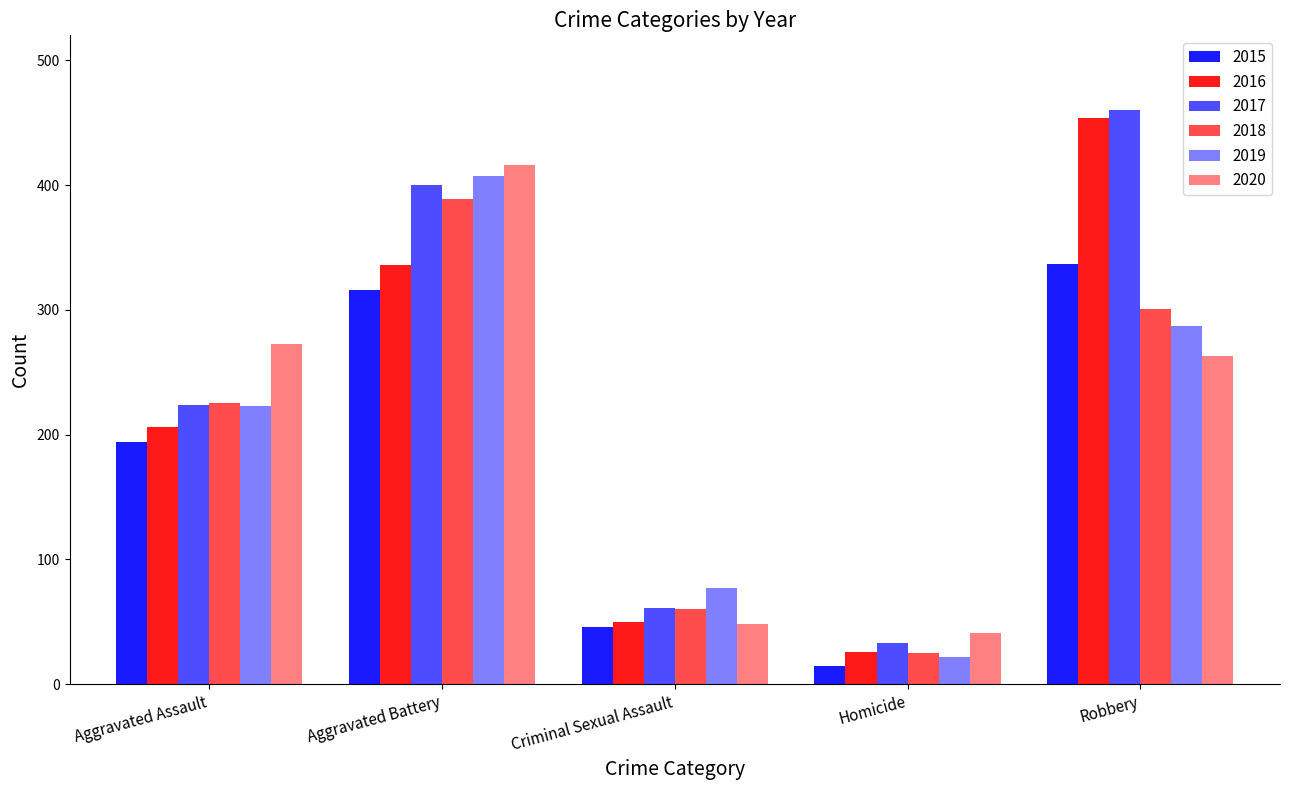

How many bars are there in each group?

6